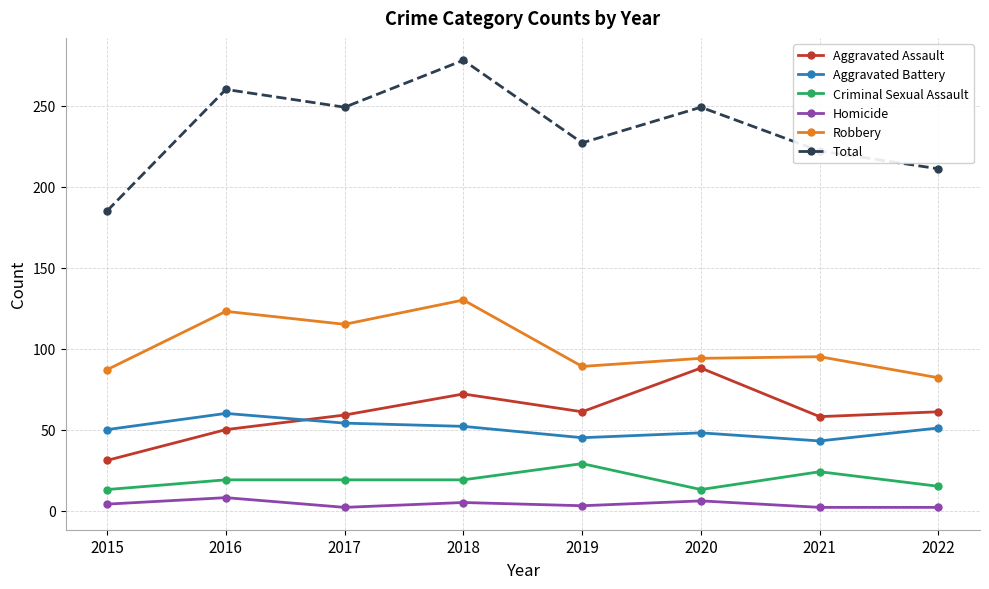

Is the value of Robbery at 2015 greater than the value of Aggravated Assault at 2019?

Yes